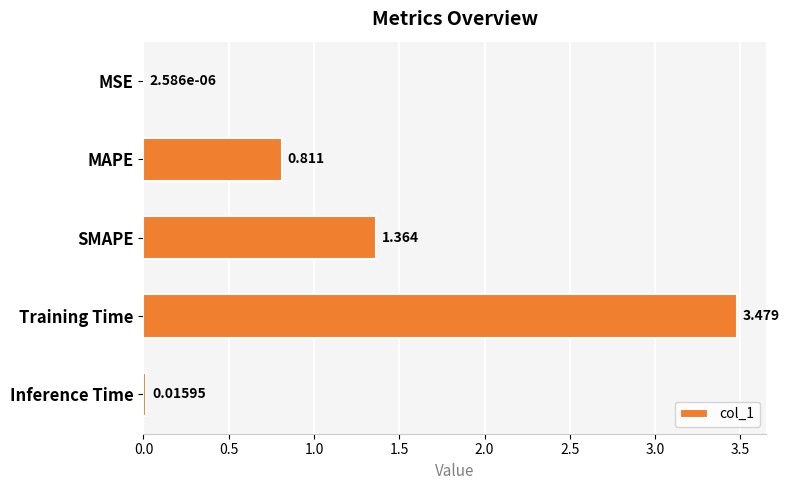

Where is the data nearest to the value 1?

MAPE